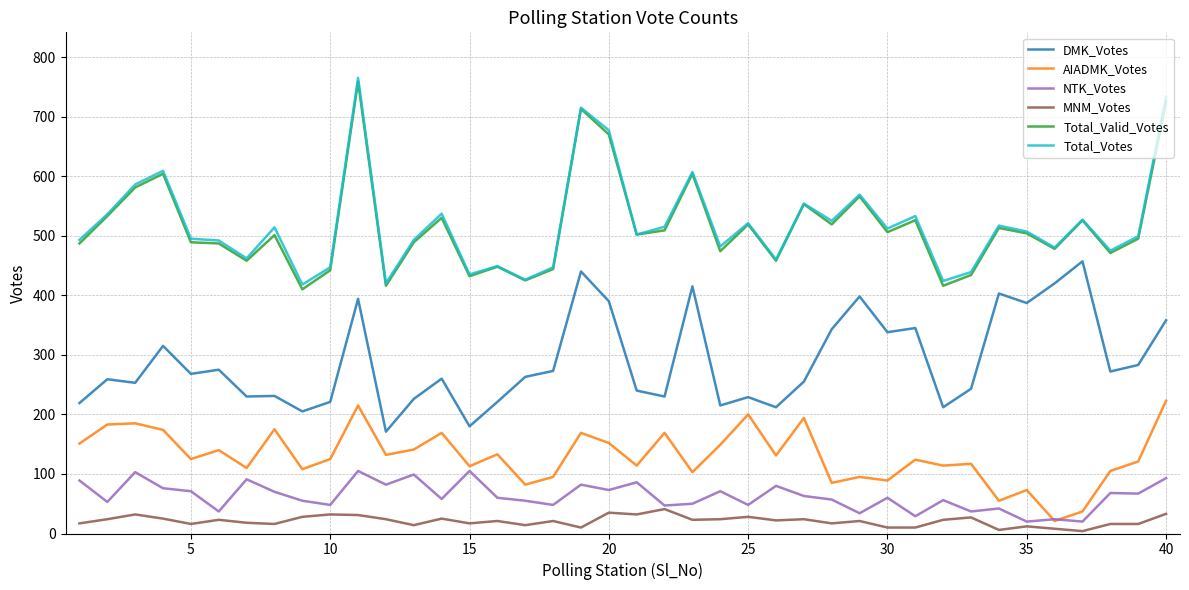

What is the maximum value shown in the chart?

765